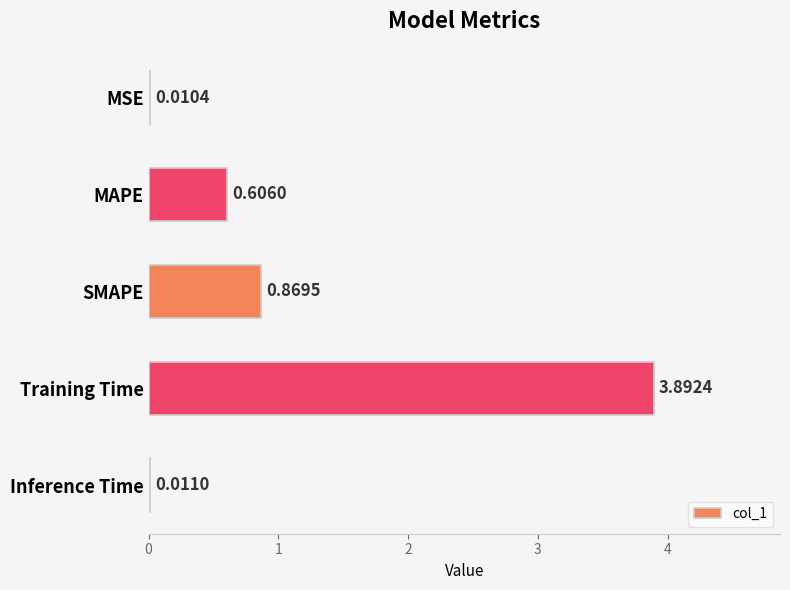

Which has a higher value, SMAPE or Training Time?

Training Time